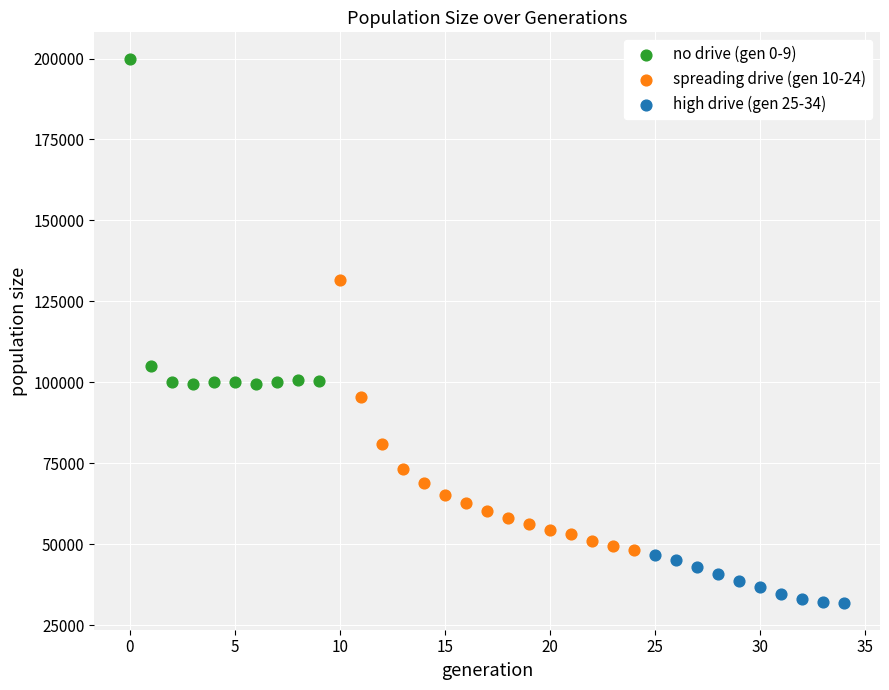

Which series has the largest Y range (max minus min)?

no drive (gen 0-9)